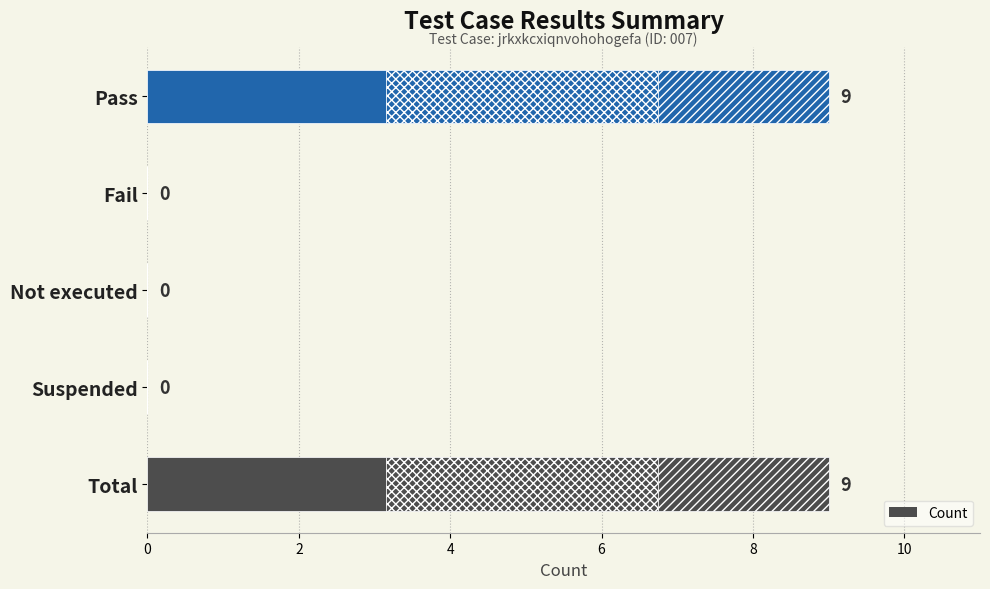

What is the sum of all values?

18